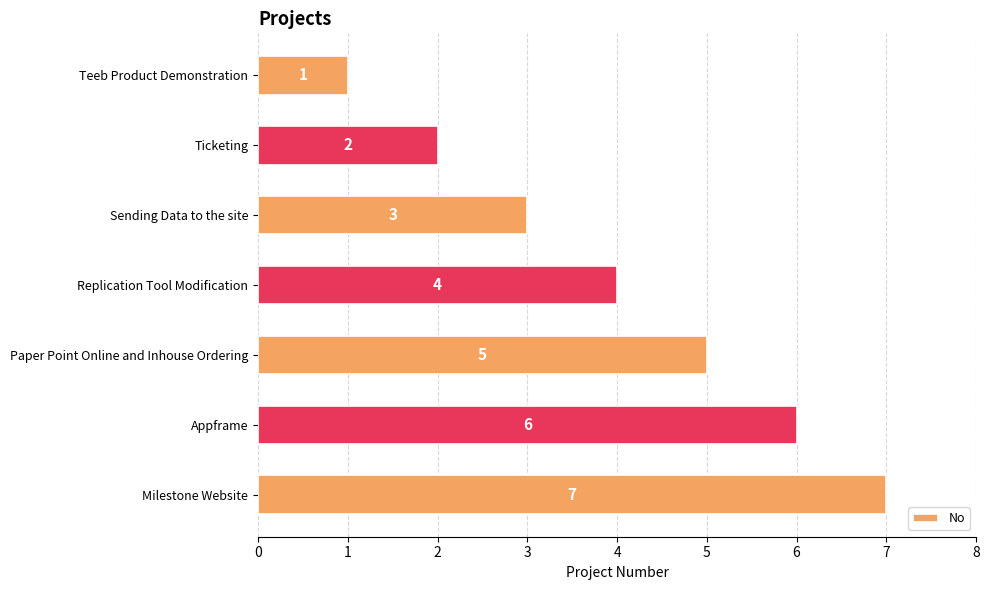

What is the difference between the maximum and second lowest values?

5